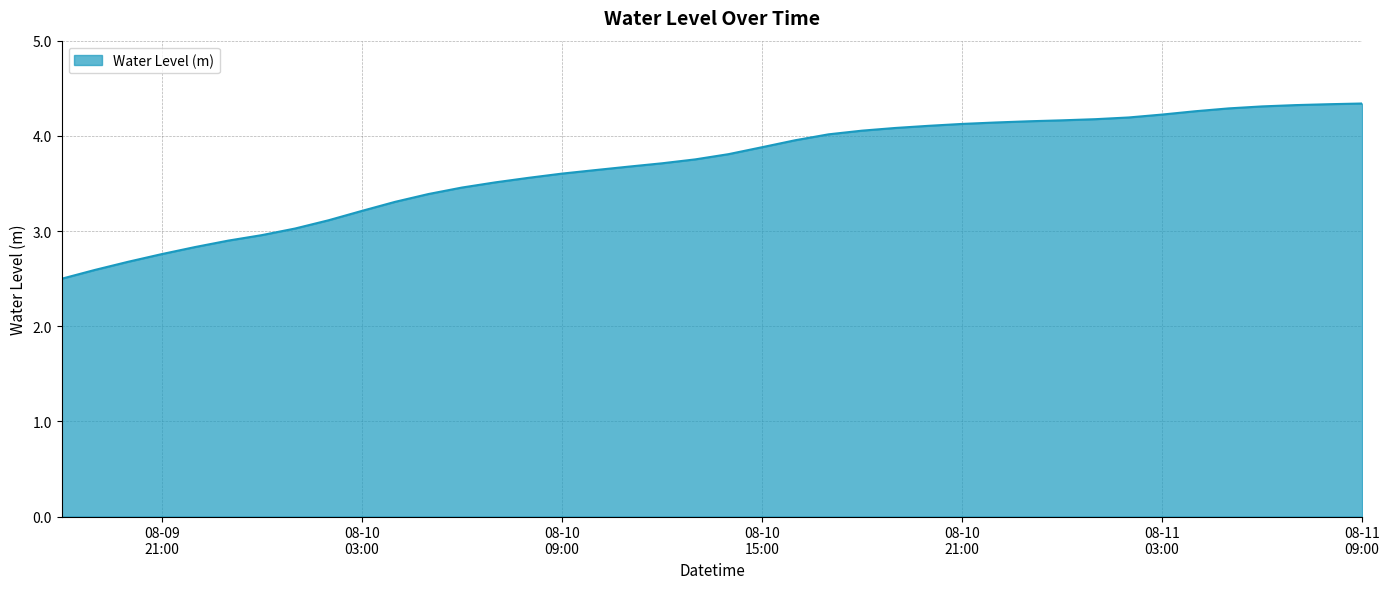

How many lines are shown in the chart?

1